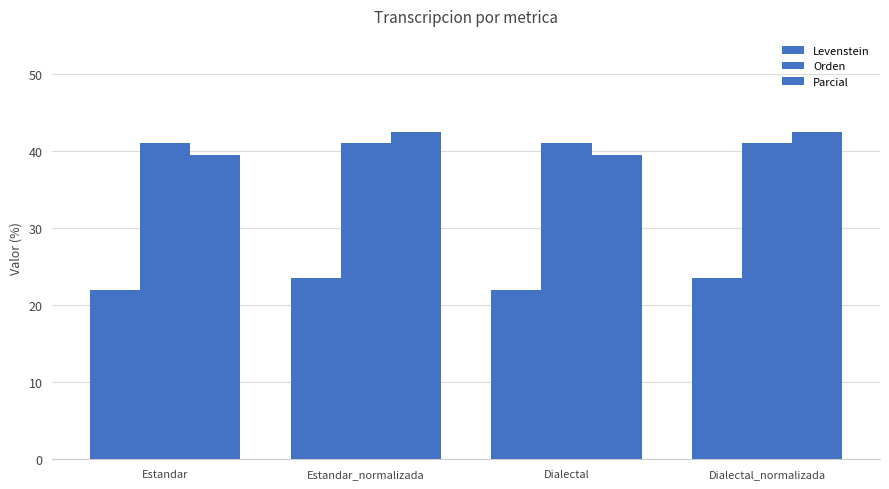

Between Dialectal and Dialectal_normalizada, which series saw the biggest shift?

Parcial